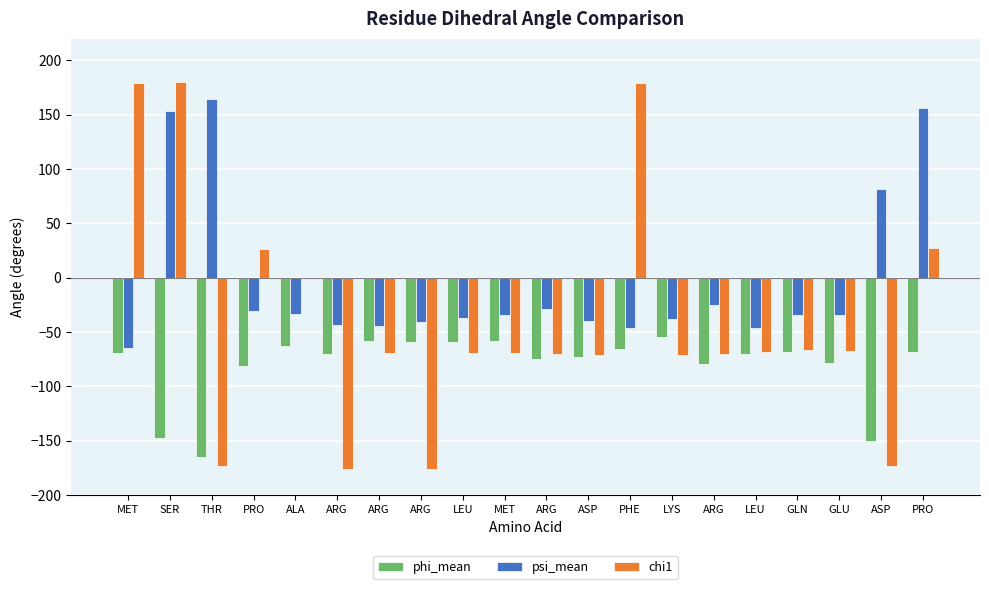

What are all the series names shown in the legend?

phi_mean, psi_mean, chi1